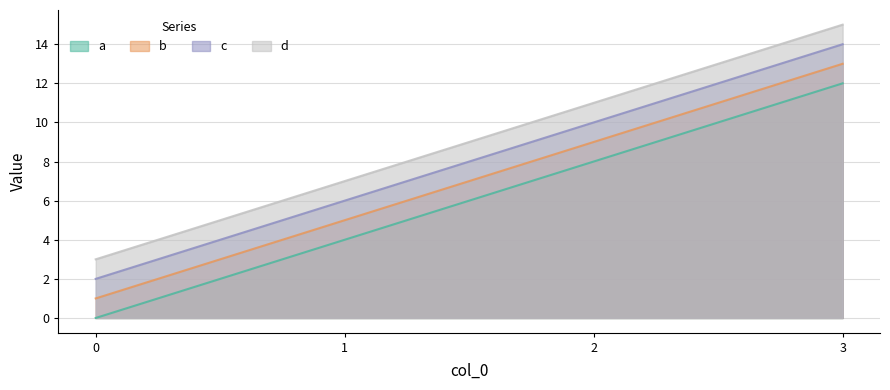

At which category is the sum across all series the highest?

3